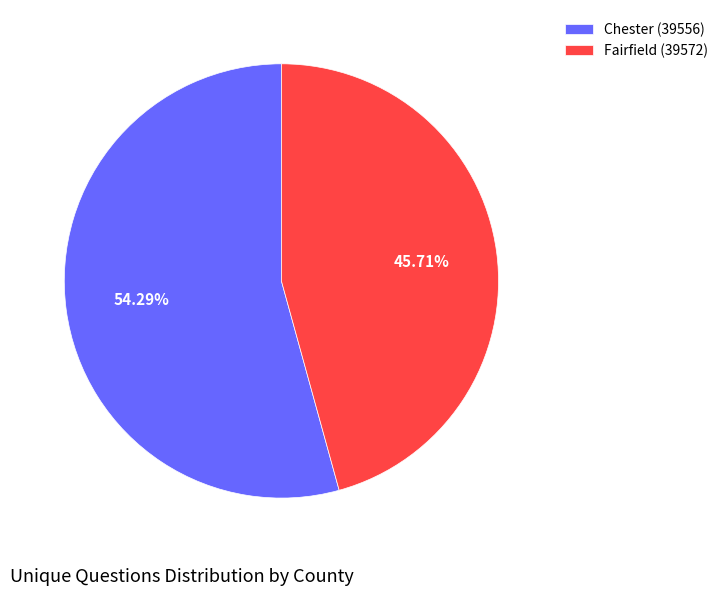

To the nearest percent, what percentage of the pie is Chester (39556)?

54%